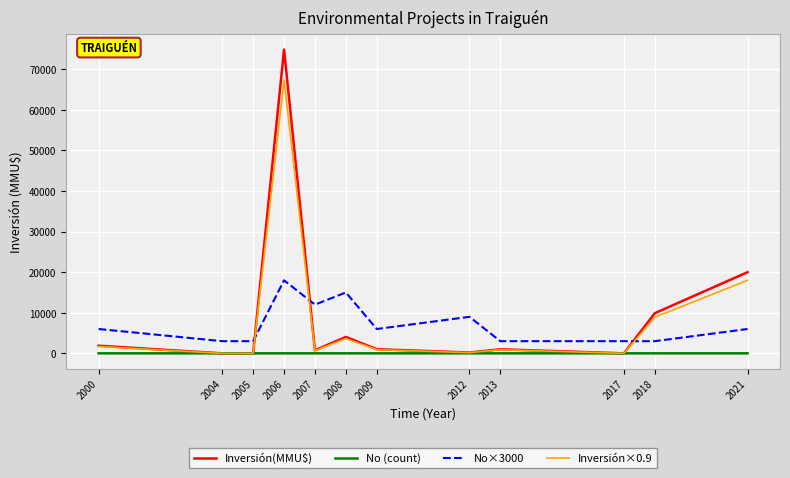

What is the difference between the highest and lowest values at 2018?

9902.0